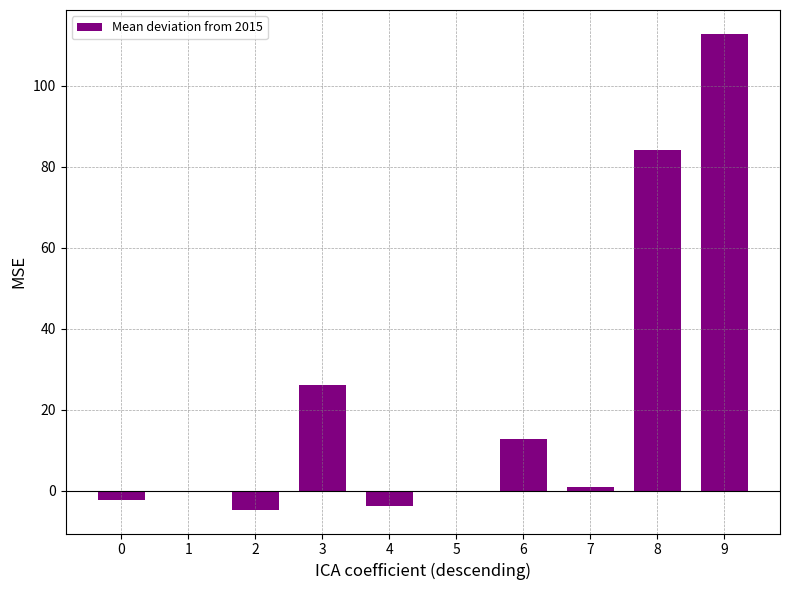

Where is the data nearest to the value 54?

3